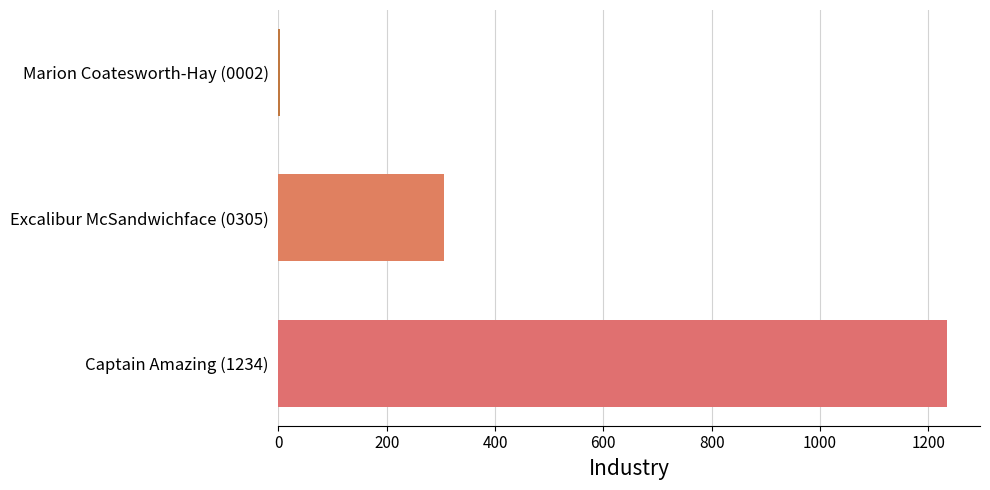

What is the sum of all values?

1541